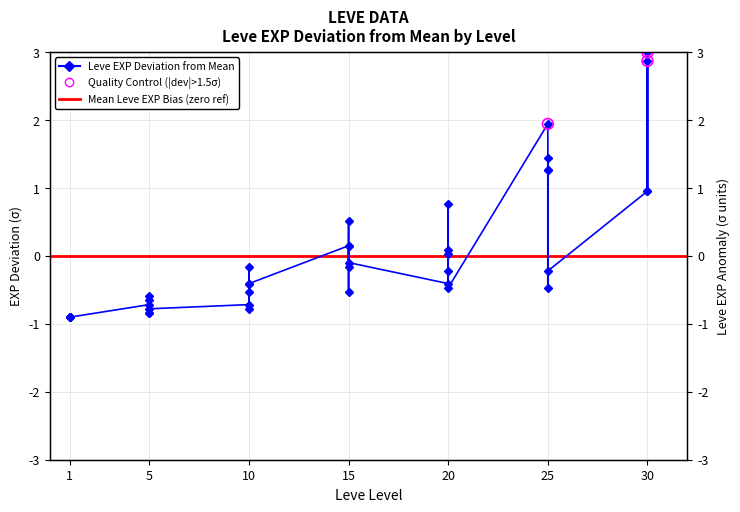

Between 5 and 5, which is larger?

5